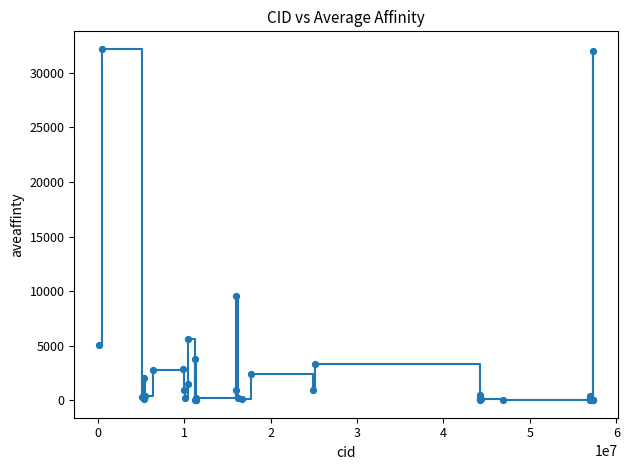

What is the greatest value displayed?

32200.0